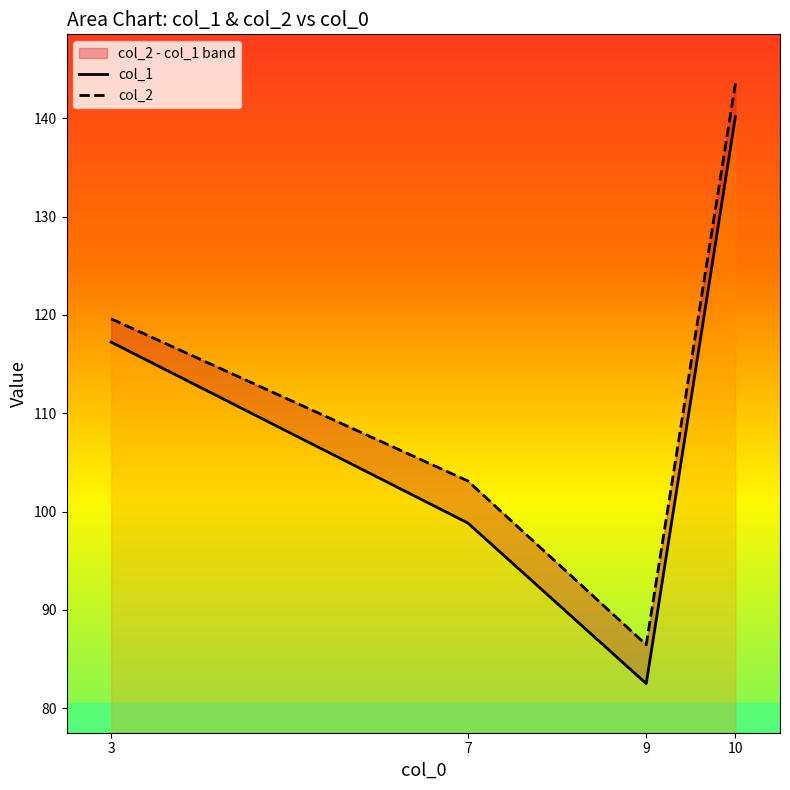

The col_2 series shows 119.6 at 3. True or false?

True